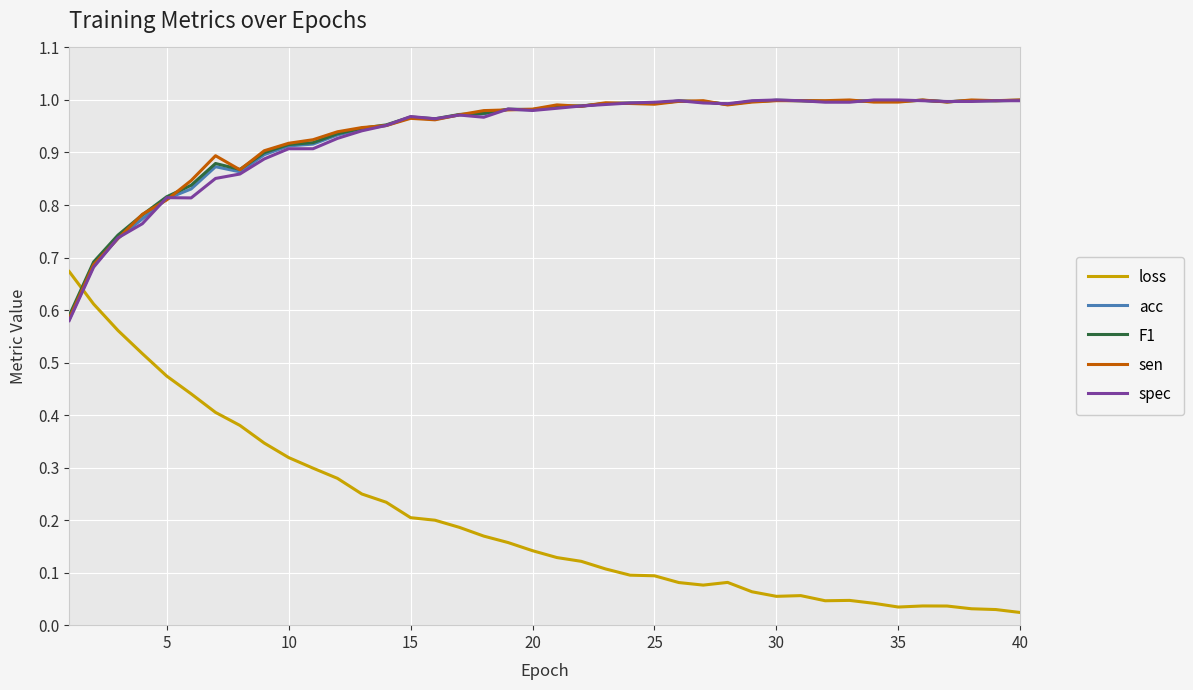

Which series has the largest range (max minus min)?

loss